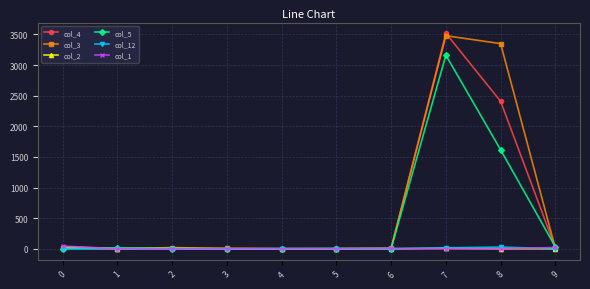

What is the maximum value shown in the chart?

3518